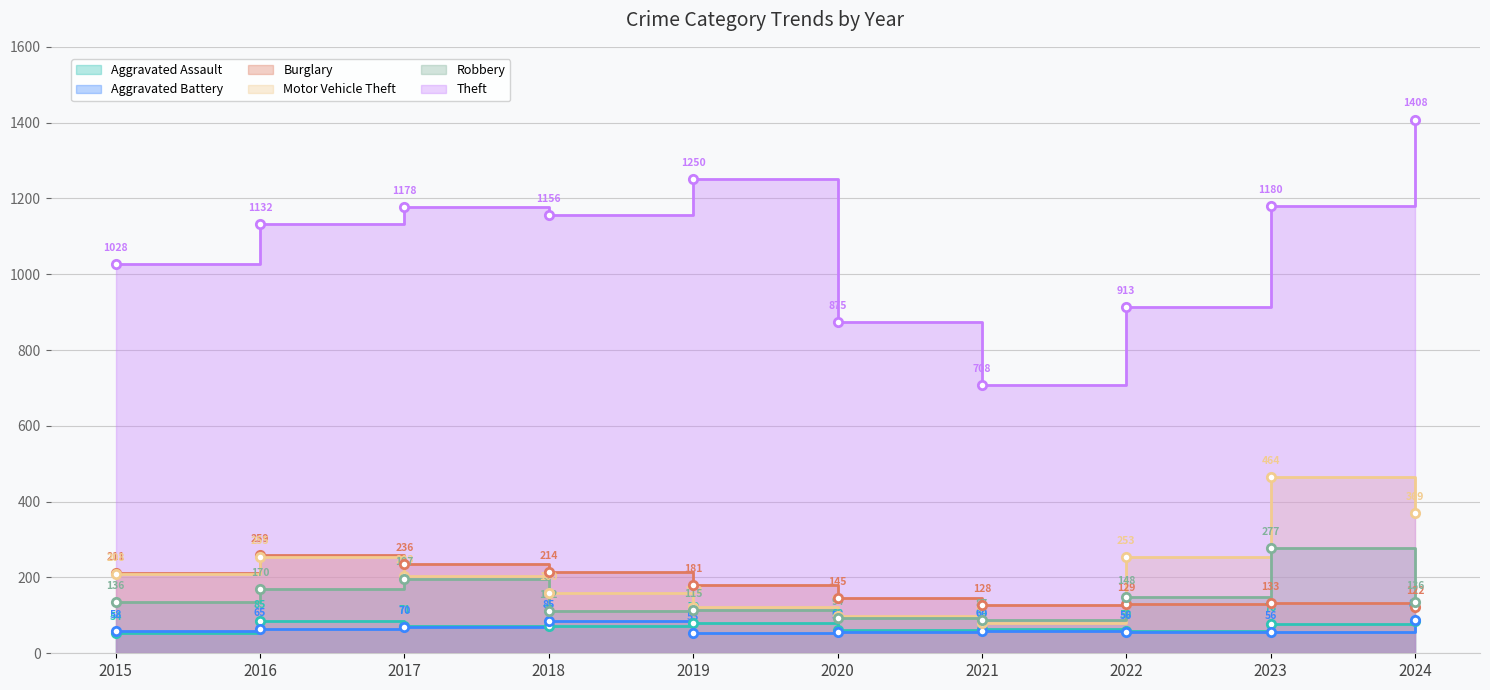

Reading right to left, what are all the values shown in this chart?

Aggravated Assault: 2024=85	2023=78	2022=59	2021=64	2020=62	2019=79	2018=71	2017=71	2016=85	2015=54
Aggravated Battery: 2024=87	2023=56	2022=56	2021=60	2020=56	2019=53	2018=85	2017=70	2016=65	2015=58
Burglary: 2024=122	2023=133	2022=129	2021=128	2020=145	2019=181	2018=214	2017=236	2016=259	2015=211
Motor Vehicle Theft: 2024=369	2023=464	2022=253	2021=80	2020=98	2019=122	2018=160	2017=203	2016=255	2015=208
Robbery: 2024=136	2023=277	2022=148	2021=87	2020=94	2019=115	2018=112	2017=197	2016=170	2015=136
Theft: 2024=1408	2023=1180	2022=913	2021=708	2020=875	2019=1250	2018=1156	2017=1178	2016=1132	2015=1028